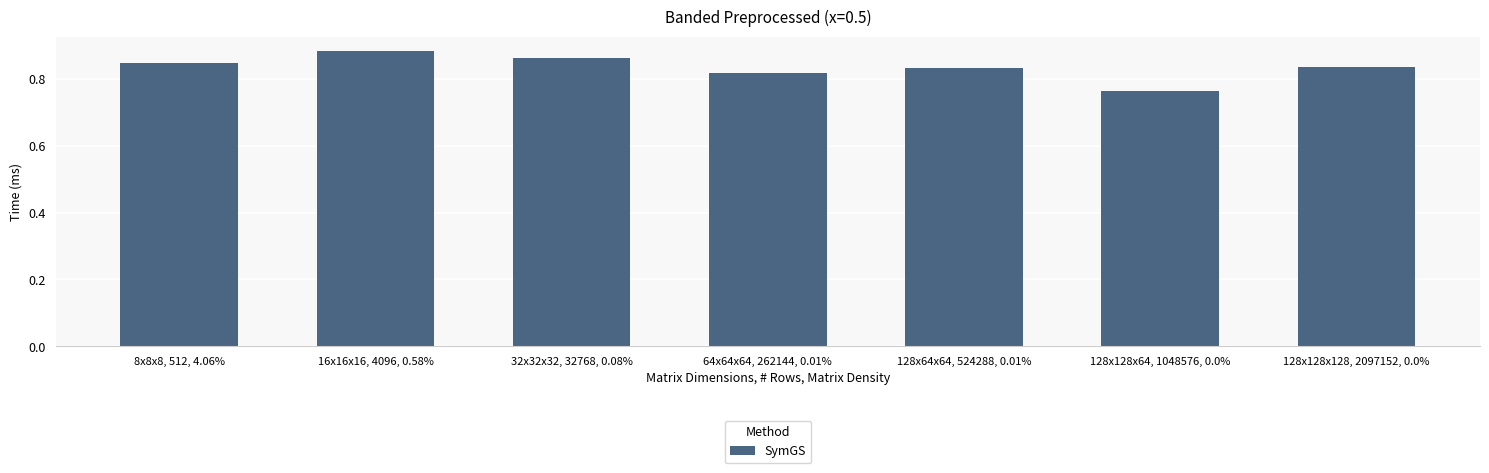

At which label is the value closest to 0?

128x128x64, 1048576, 0.0%